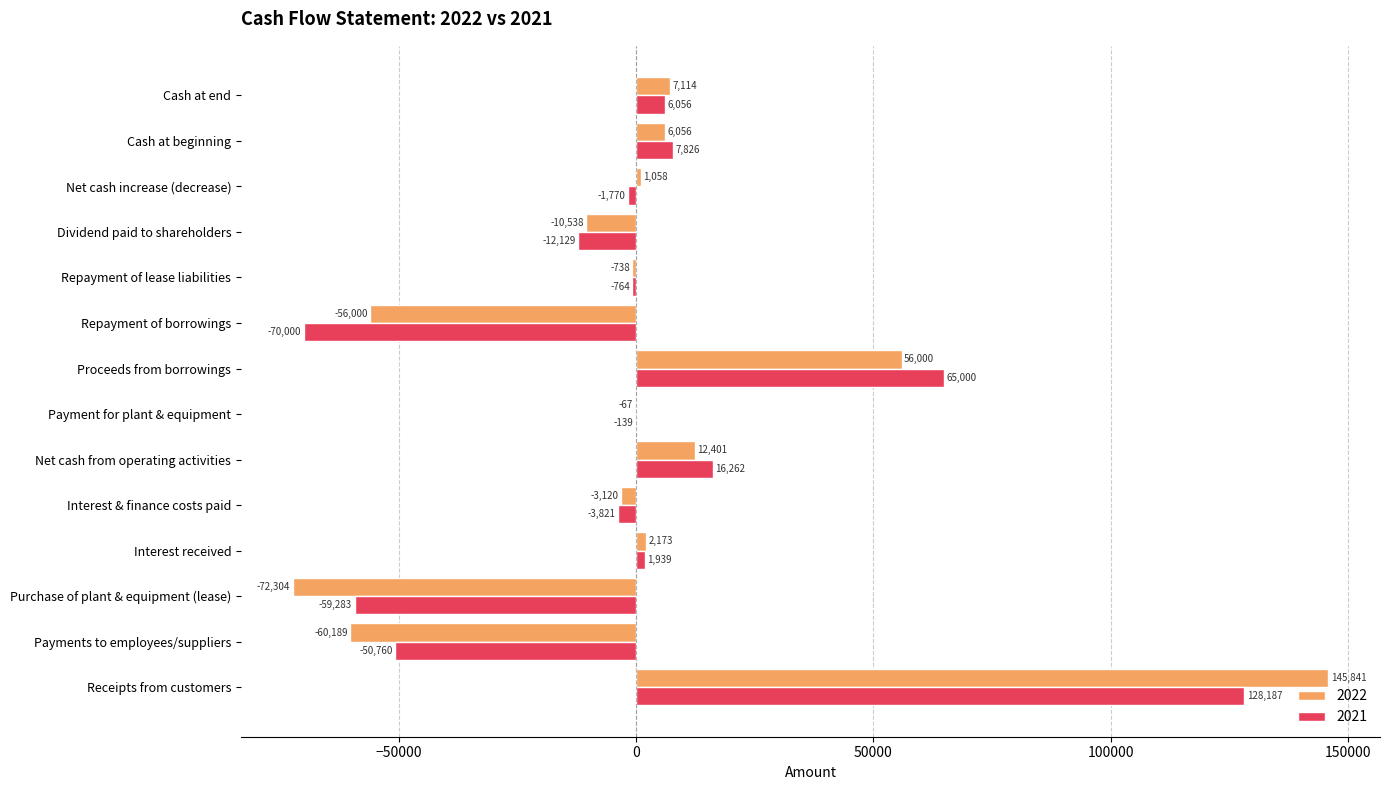

What is the approximate value of 2022 at Dividend paid to shareholders, to the nearest 10?

-10540